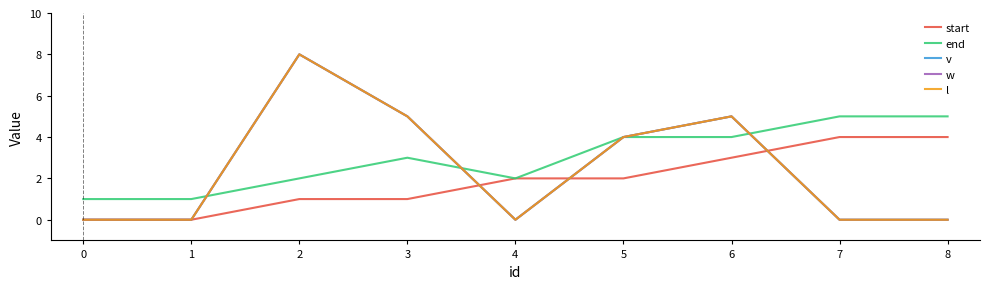

How many v values are between 0 and 5?

8